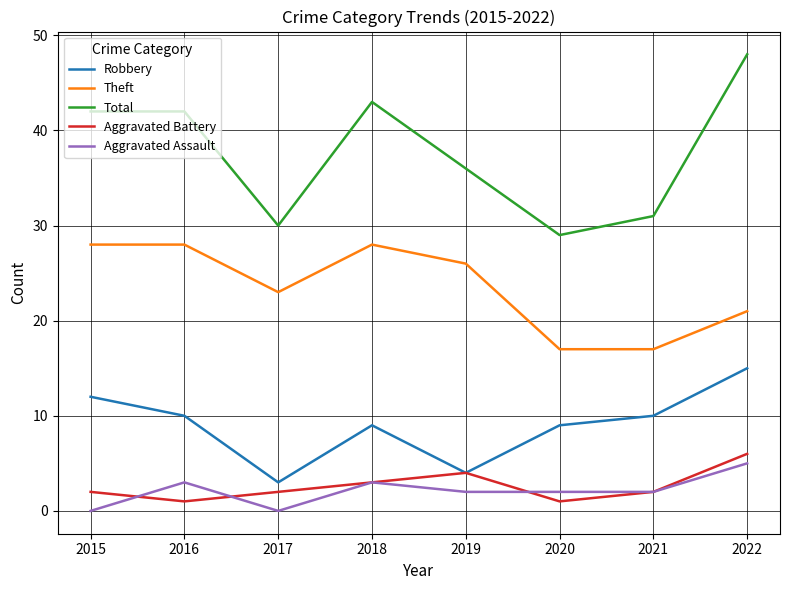

True or false: Aggravated Assault and Aggravated Battery cross at least once.

True